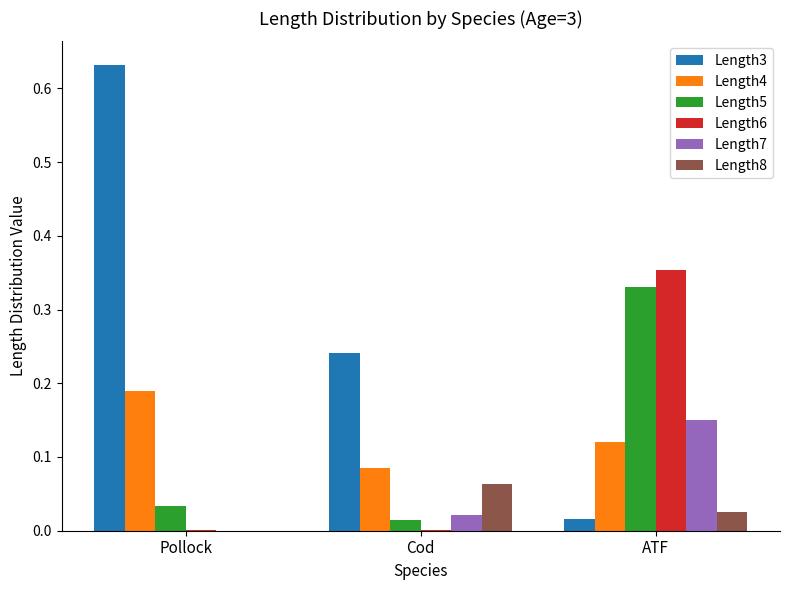

Is it true that Length3 equals 0.9 at Pollock?

False